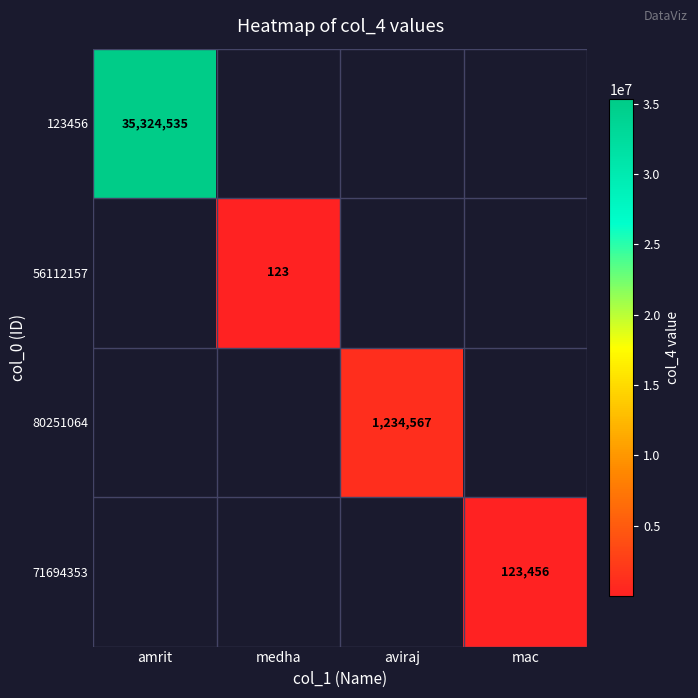

How many categories are shown in the chart?

4